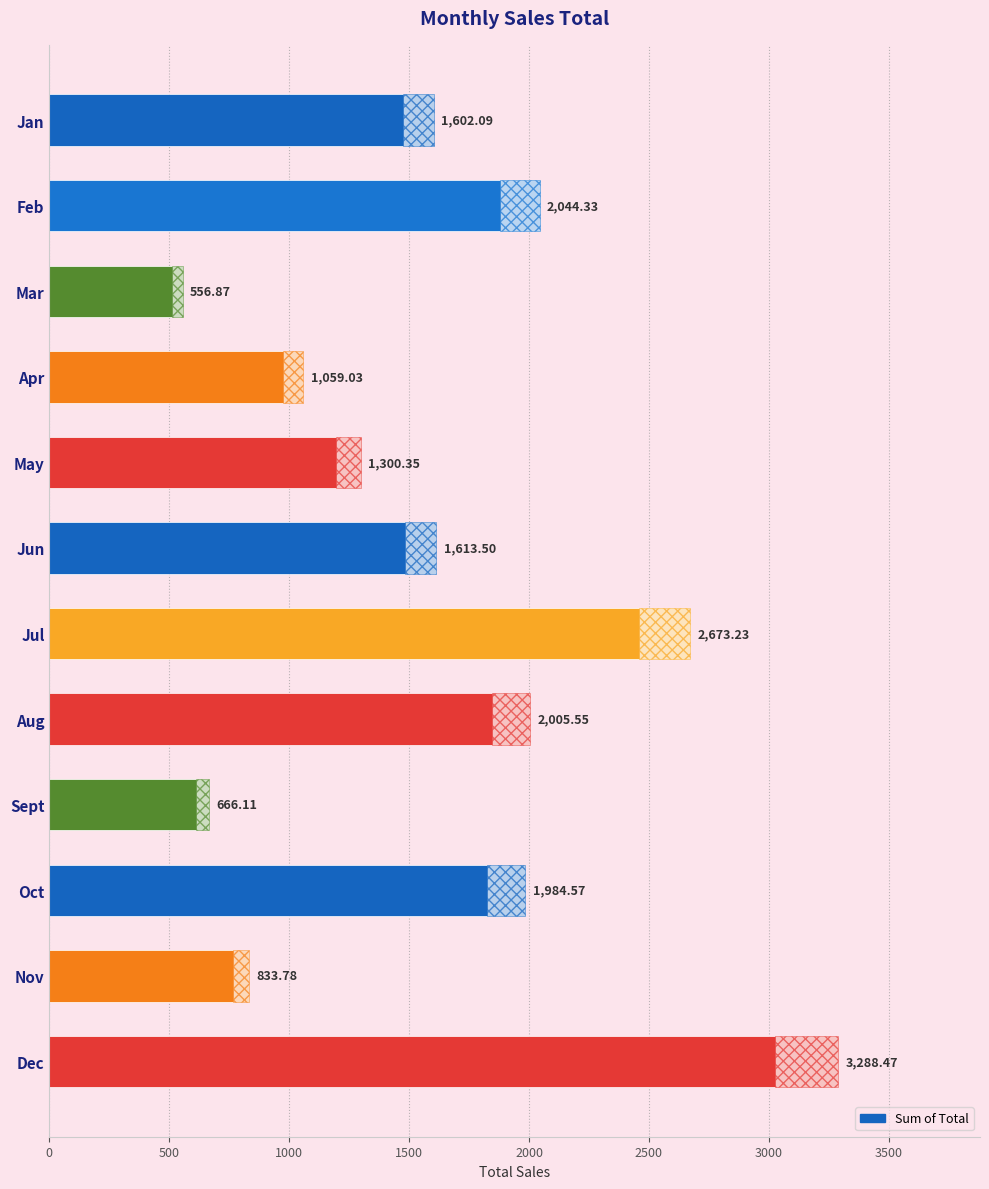

What is the greatest value displayed?

3288.5